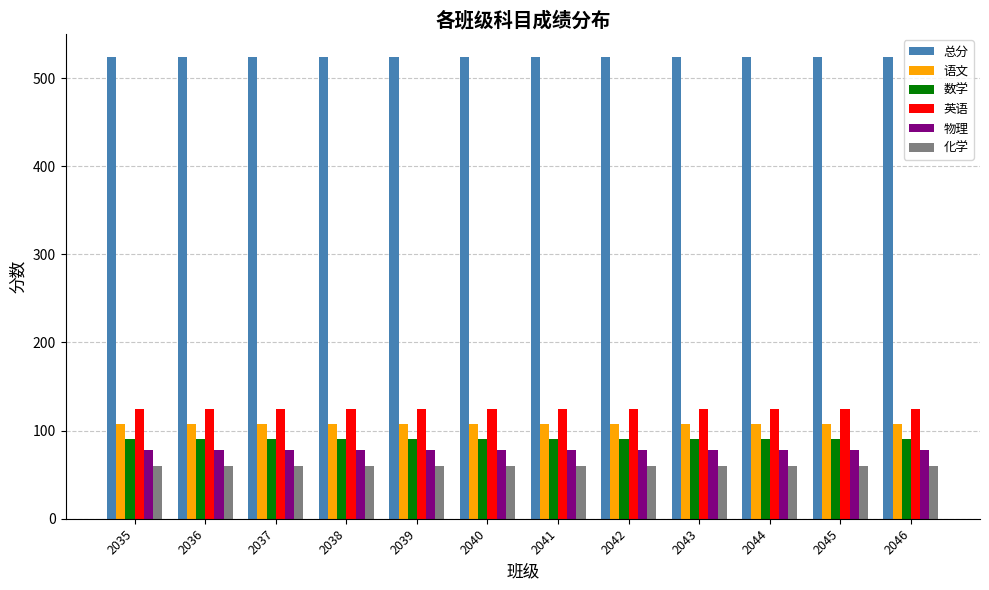

What are all the series names shown in the legend?

总分, 语文, 数学, 英语, 物理, 化学